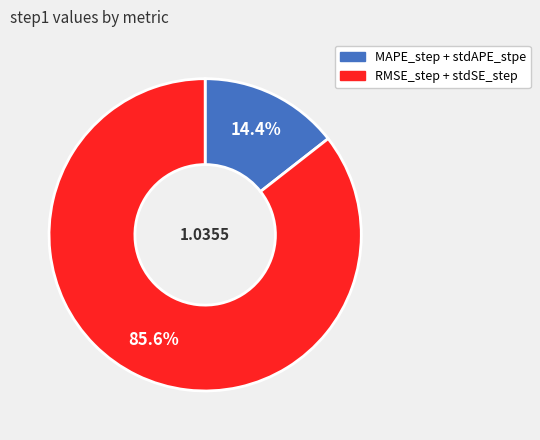

How many segments does this pie chart have?

2